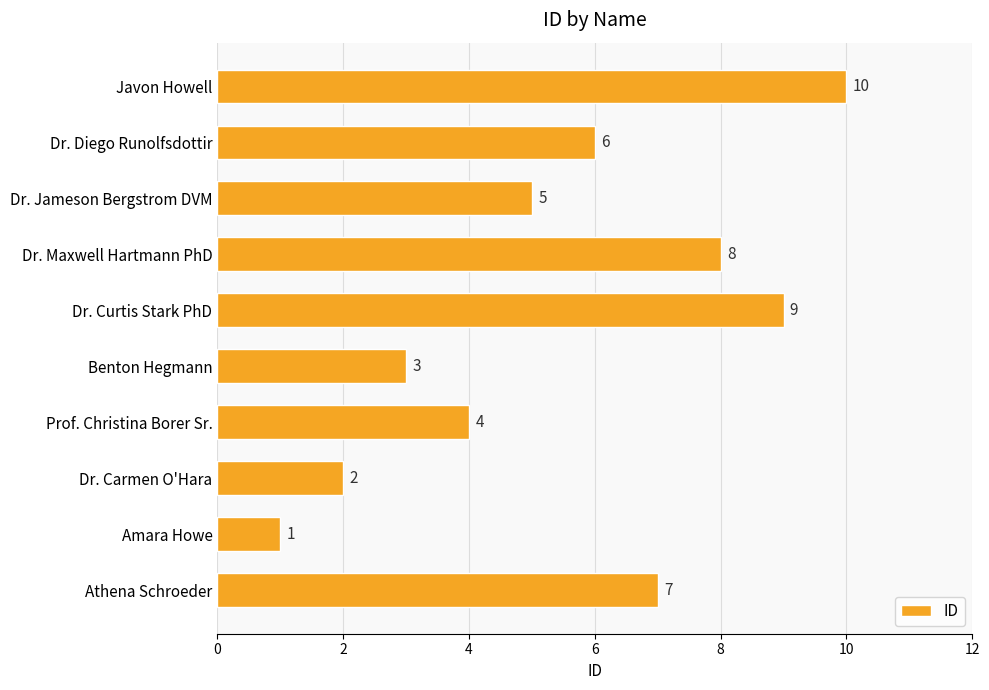

Count the values in the range 3 to 8.

6